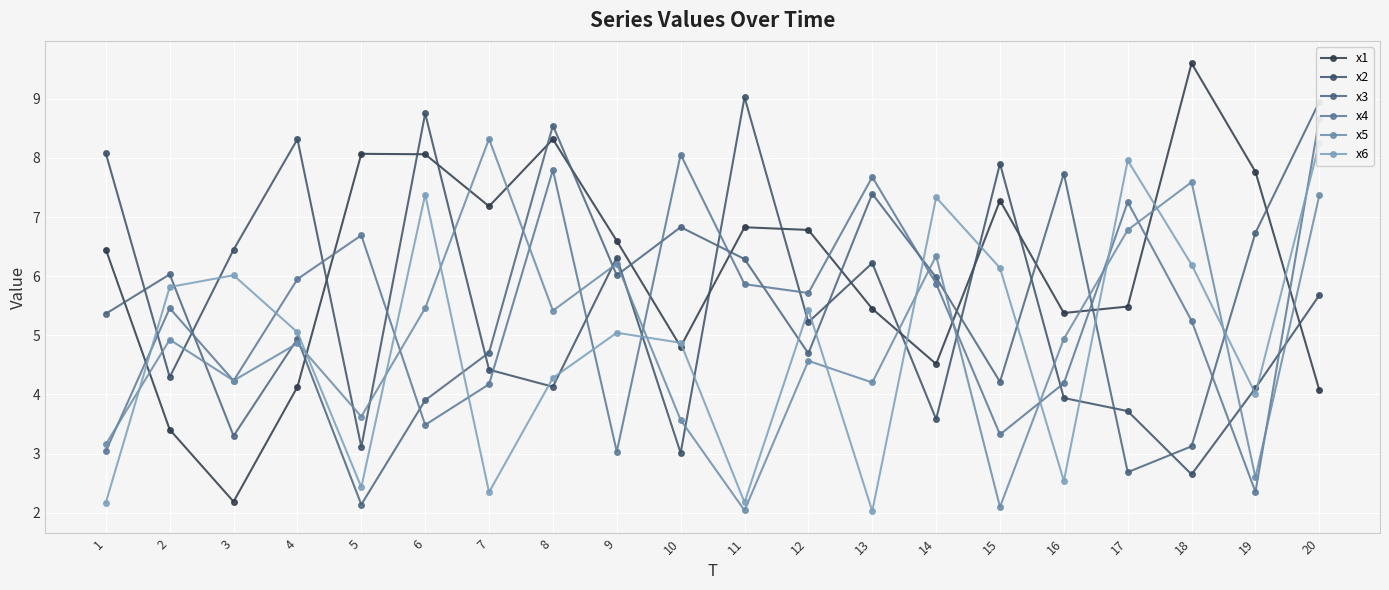

At which category is the sum across all series the highest?

20